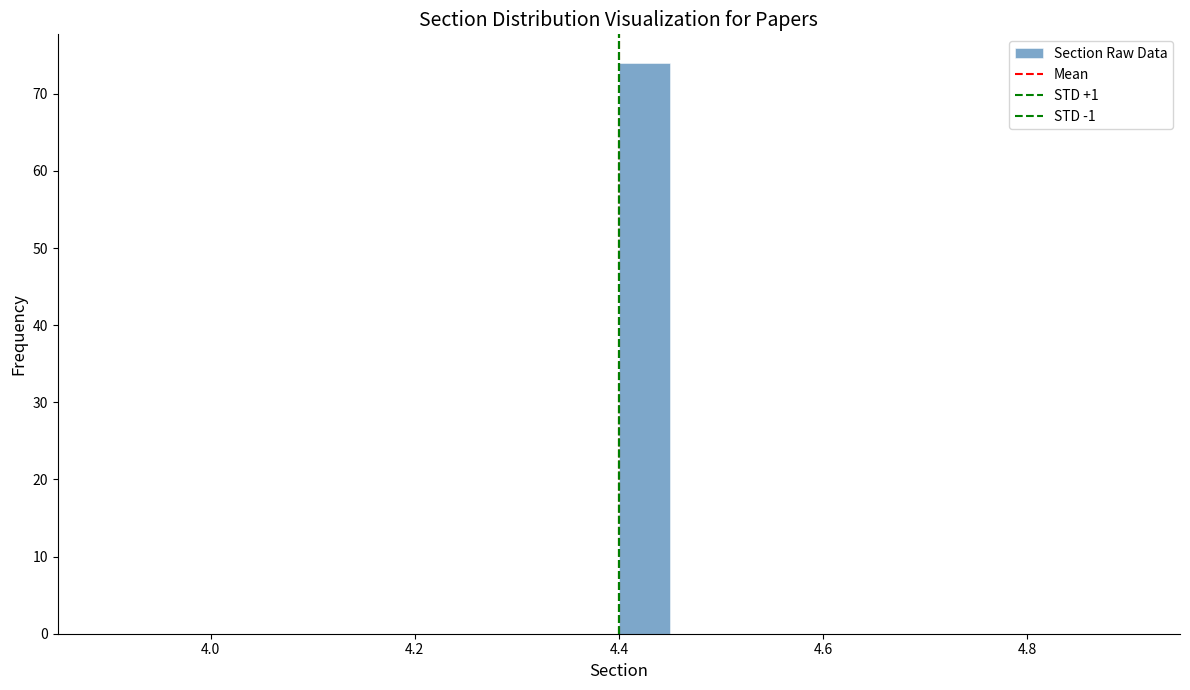

Read against the x-axis, roughly where is the centre of the tallest bar?

4.42